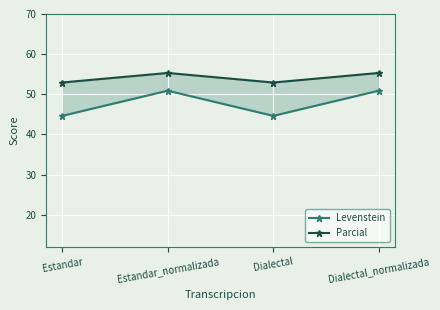

The Parcial series shows 76.7 at Estandar_normalizada. True or false?

False